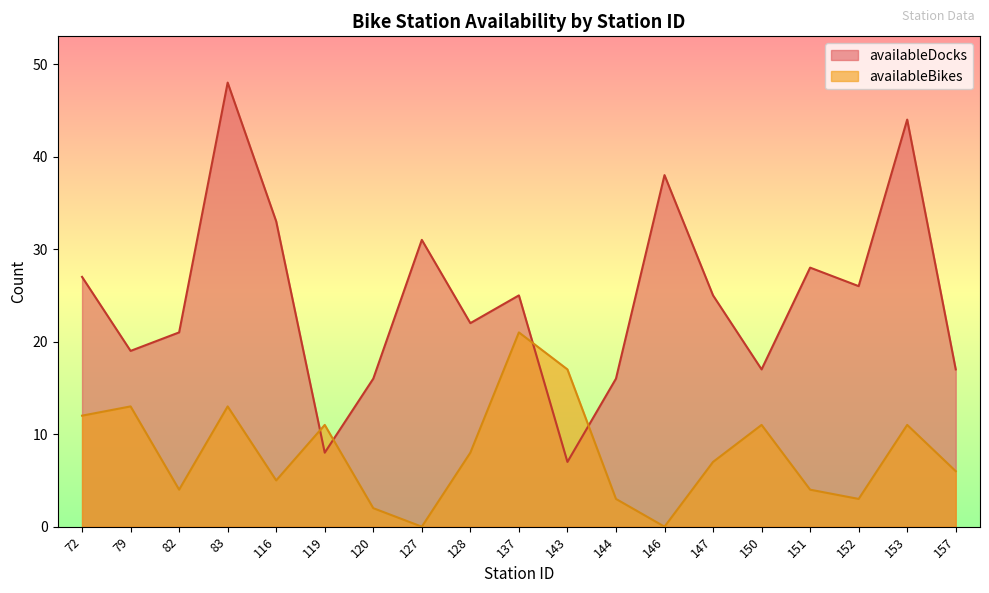

True or false: availableBikes has more than 0 points higher than both neighbors.

True